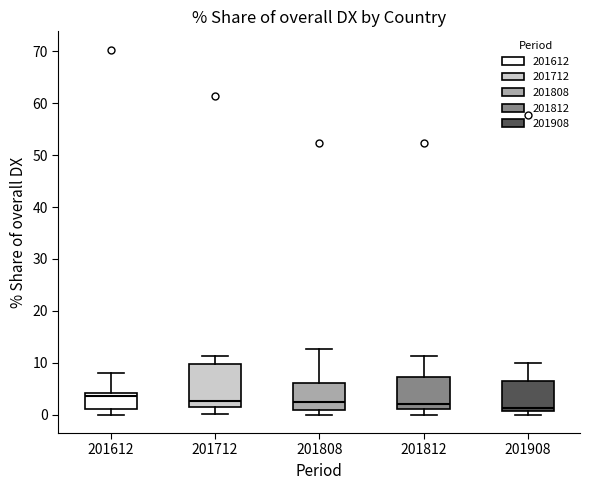

Comparing the boxes themselves (not the whiskers), which one is the tallest?

201712